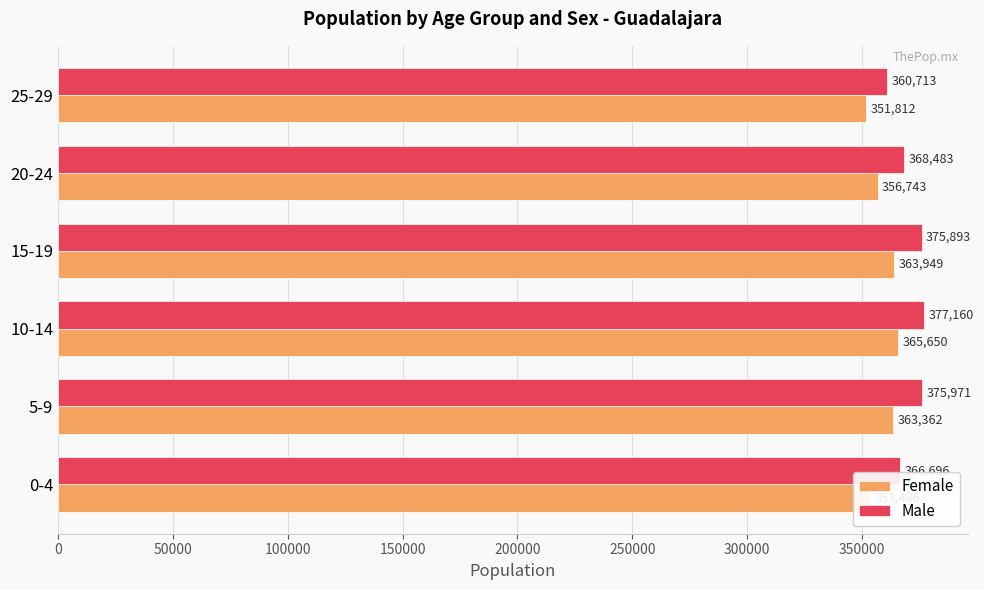

Is it true that Female equals 162474 at 20-24?

False